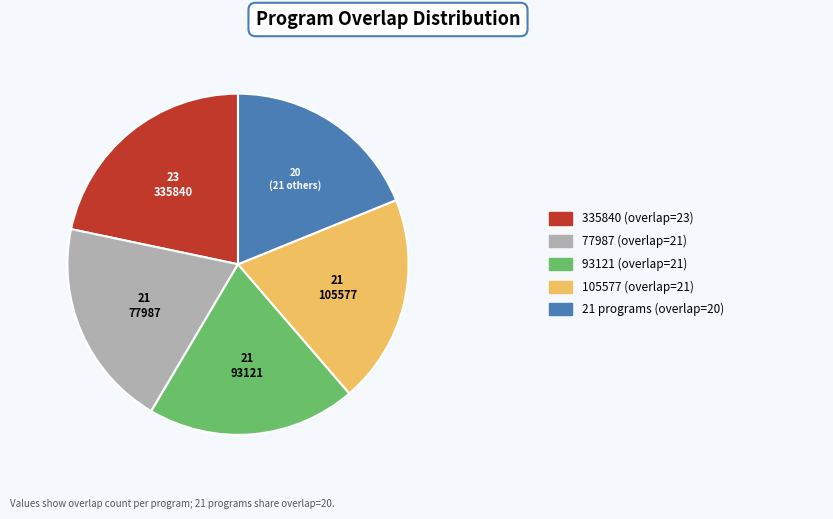

Is there a majority slice in this chart?

No